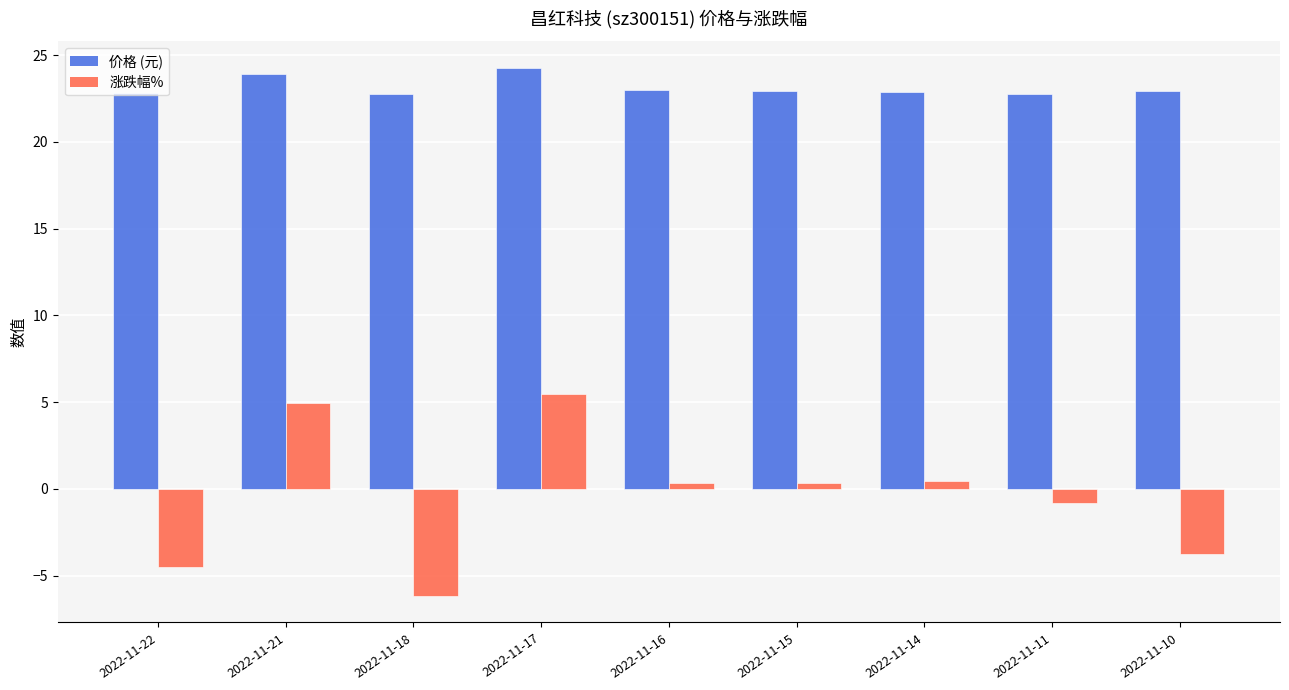

What is the difference between the maximum and minimum values in the 涨跌幅% series?

11.7